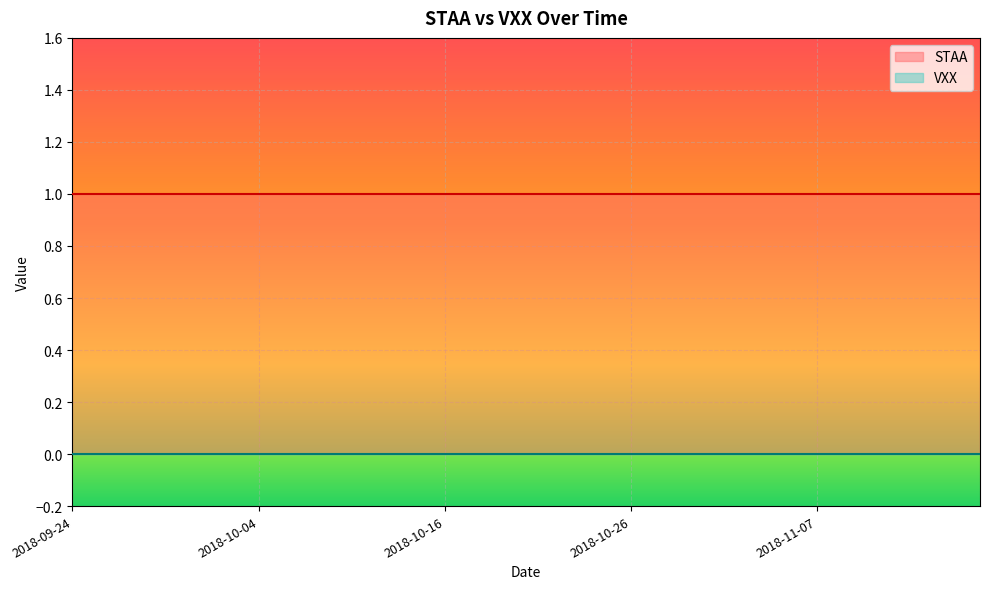

What is the highest value of the STAA series?

1